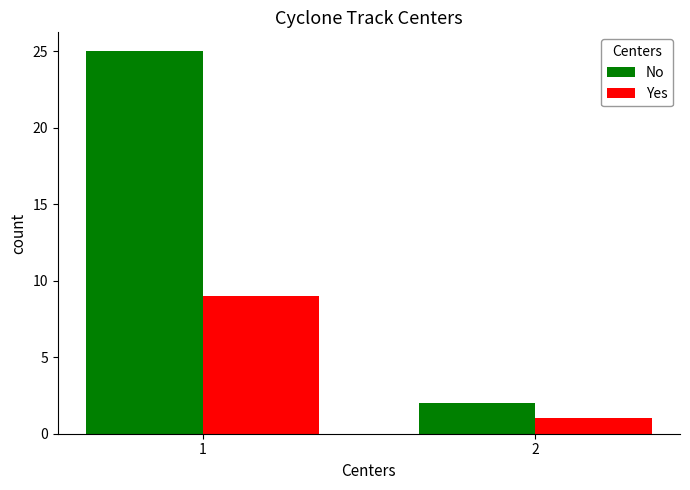

What is the spread (max minus min) of values at 1?

16